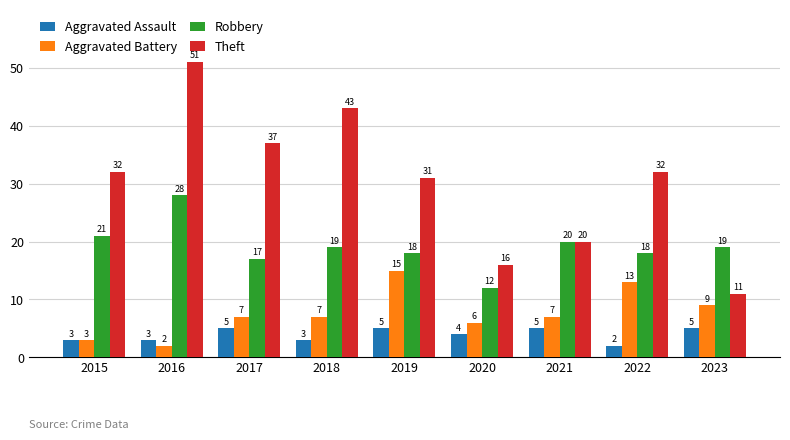

How many data points does each series have?

9